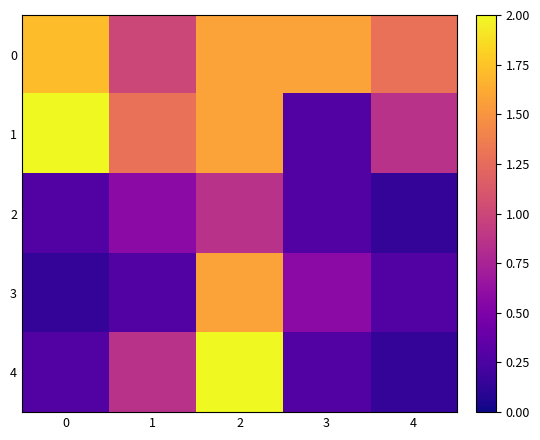

Reading left to right, what are all the values shown in this chart?

0: 0=1.7	1=1.0	2=1.6	3=1.6	4=1.3
1: 0=2.0	1=1.3	2=1.6	3=0.3	4=0.9
2: 0=0.3	1=0.6	2=0.9	3=0.3	4=0.1
3: 0=0.1	1=0.3	2=1.6	3=0.6	4=0.3
4: 0=0.3	1=0.9	2=2.0	3=0.3	4=0.1